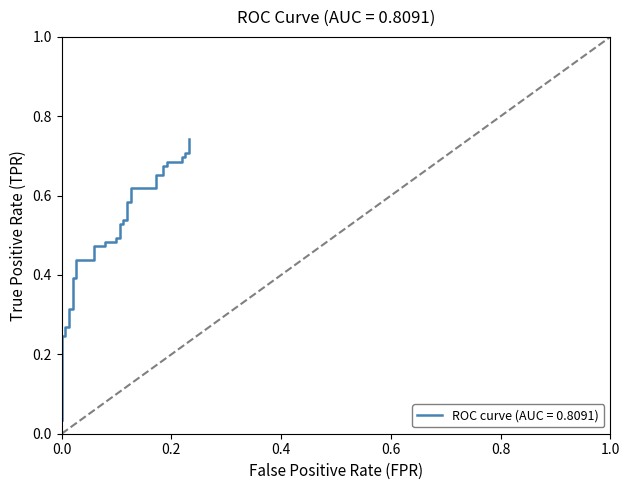

Which label corresponds to the smallest value in the chart?

fpr